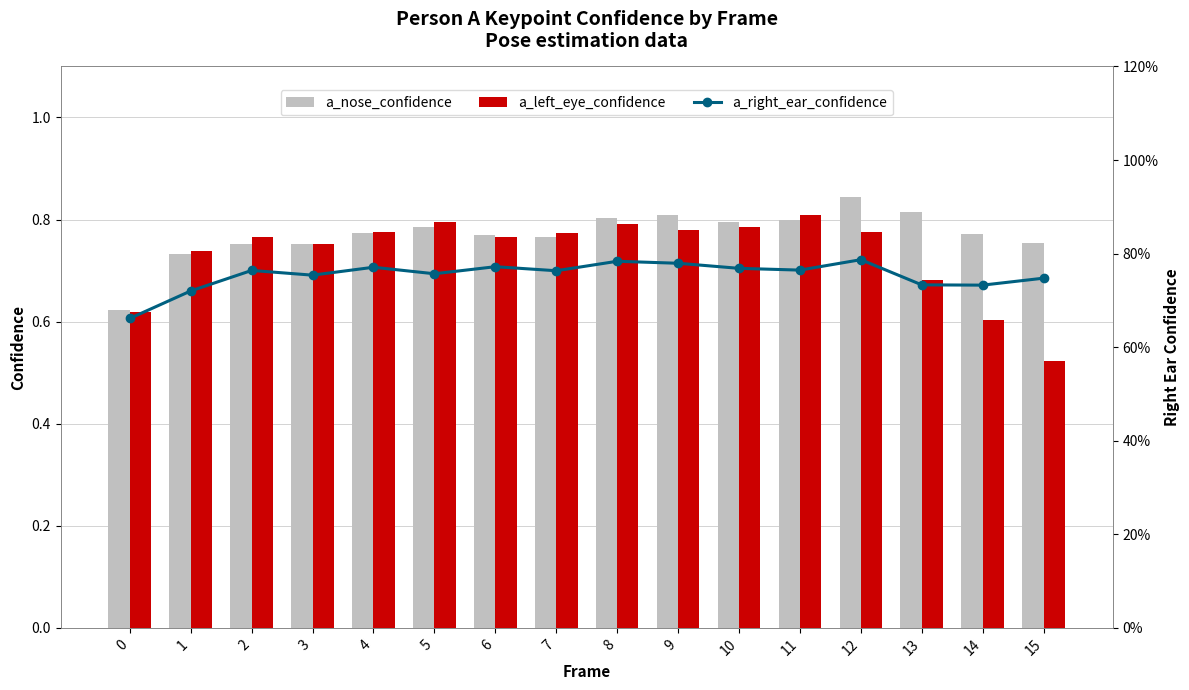

What is the smallest value displayed?

0.5